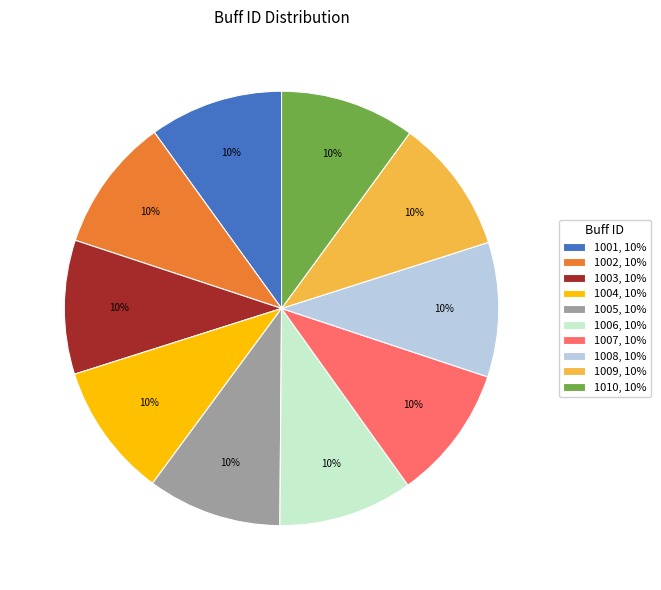

To the nearest percent, what is the average slice percentage?

10%